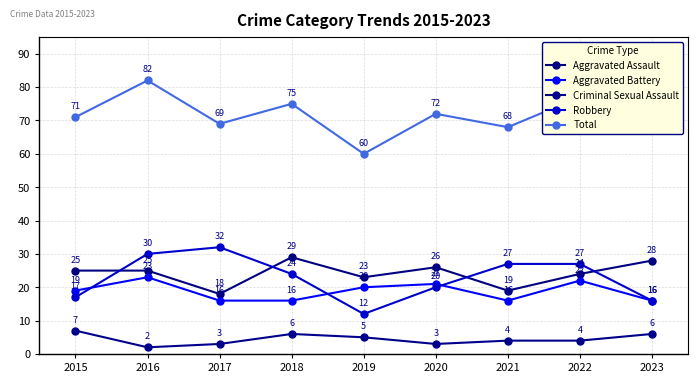

How many lines are shown in the chart?

5